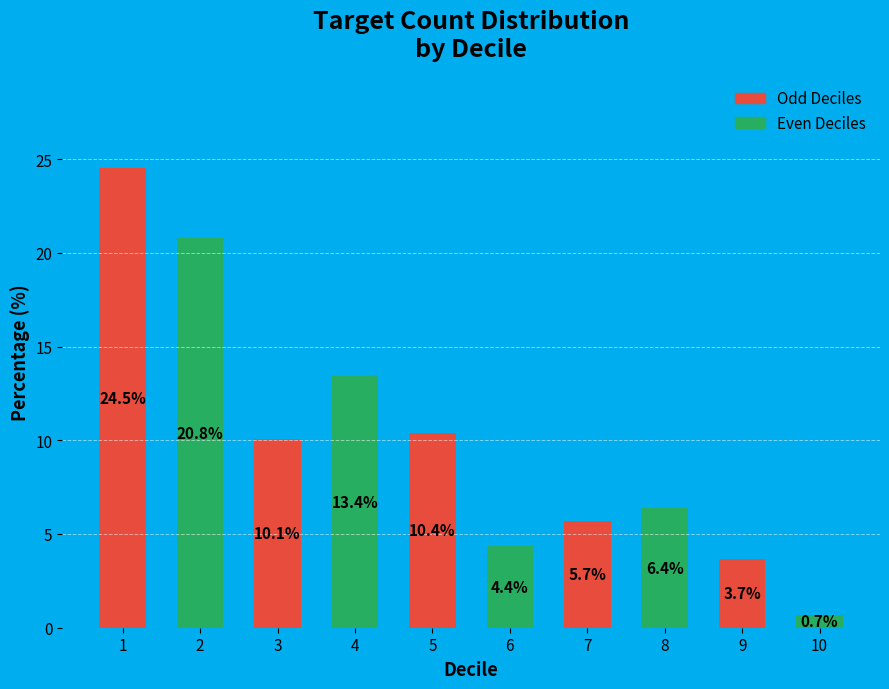

Rank the categories by value from lowest to highest.

10, 9, 6, 7, 8, 3, 5, 4, 2, 1